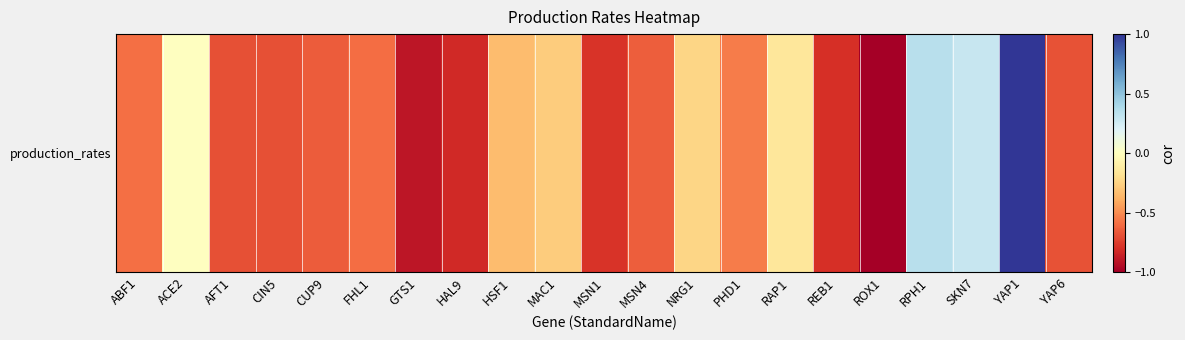

What is the difference between the maximum and minimum values?

2.0